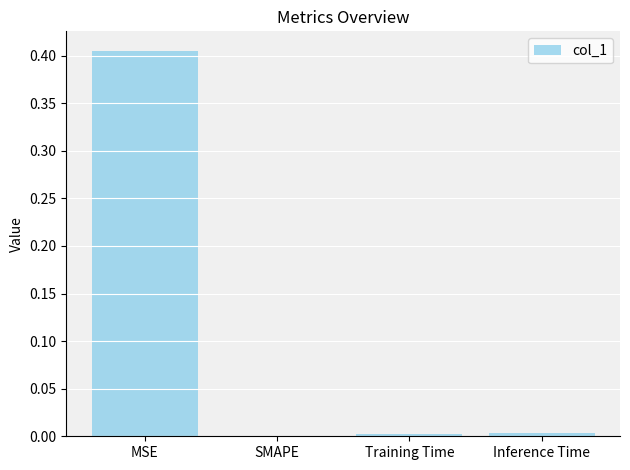

Which has a higher value, Training Time or MSE?

MSE